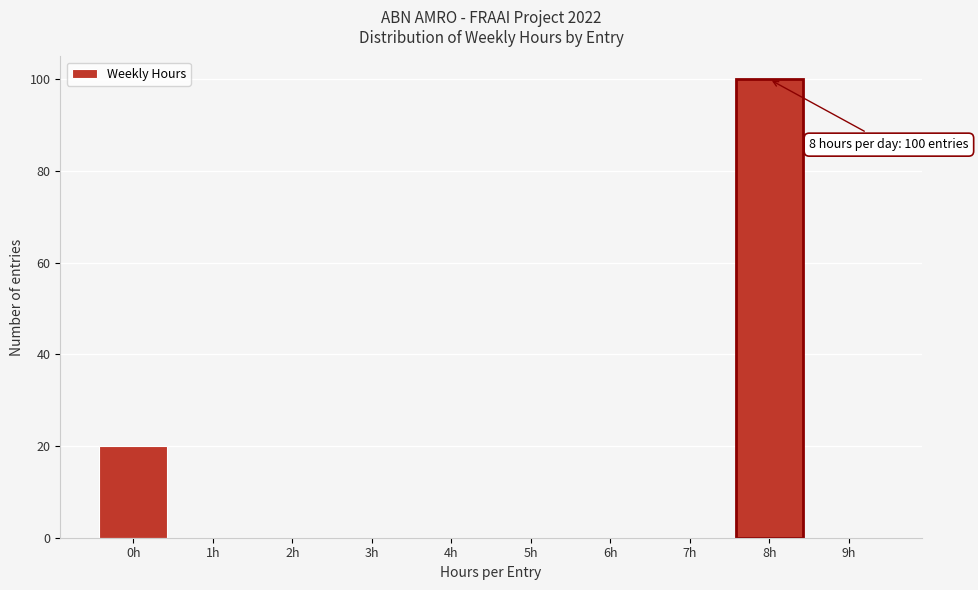

Which range on the x-axis has the tallest bar?

7.5 to 8.5